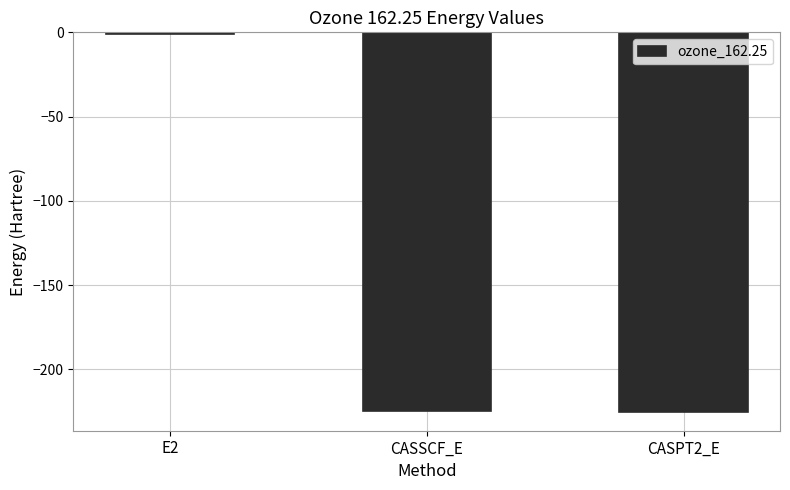

Are the bars horizontal?

No